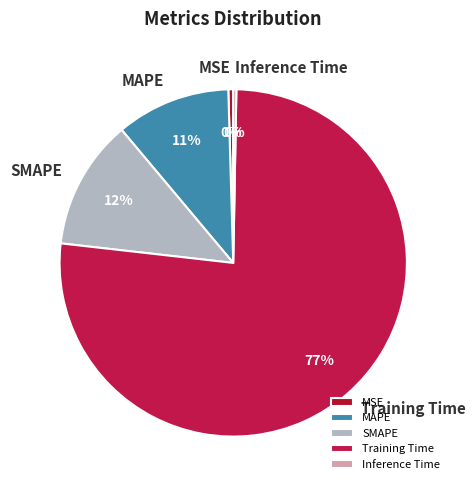

Do Inference Time and MAPE together represent more than half of the pie?

No